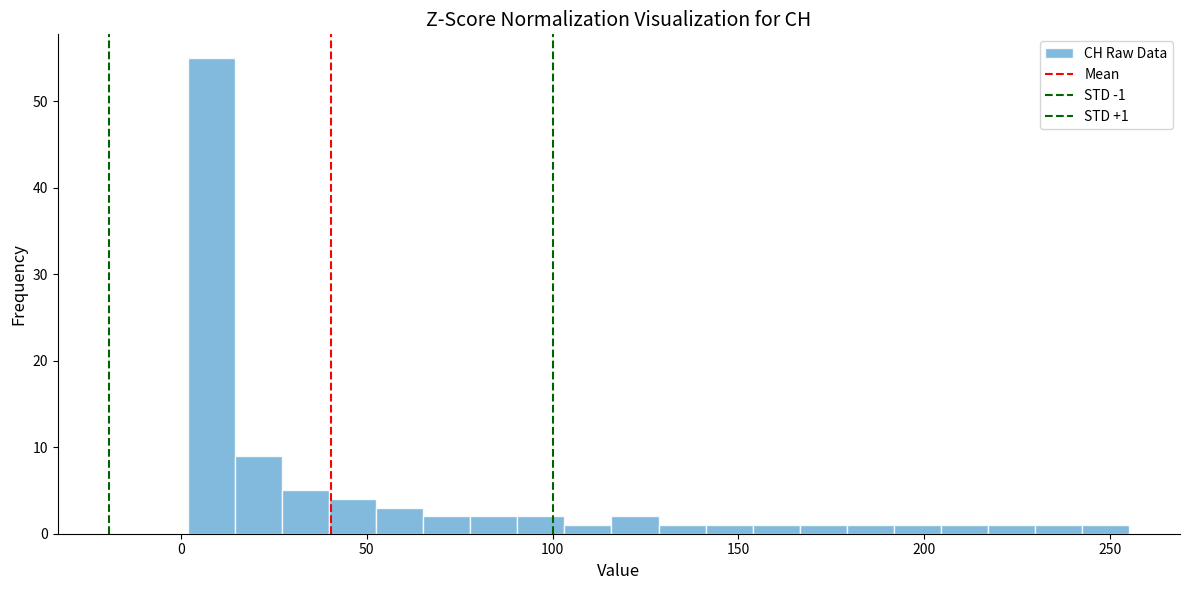

Read against the x-axis, roughly where is the centre of the tallest bar?

10